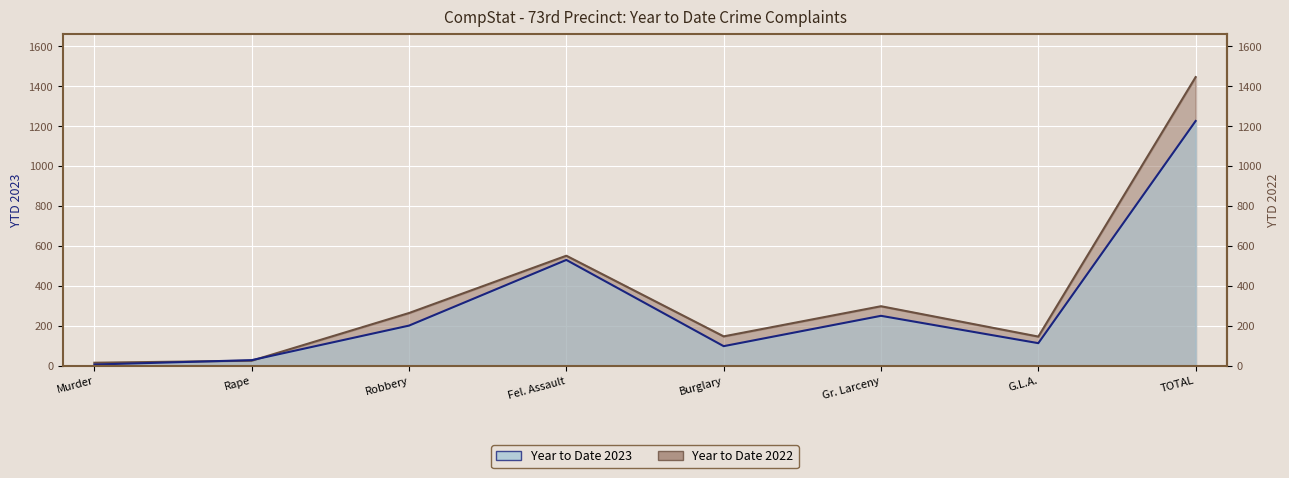

Which category has the lowest value in the Year to Date 2023 series?

Murder